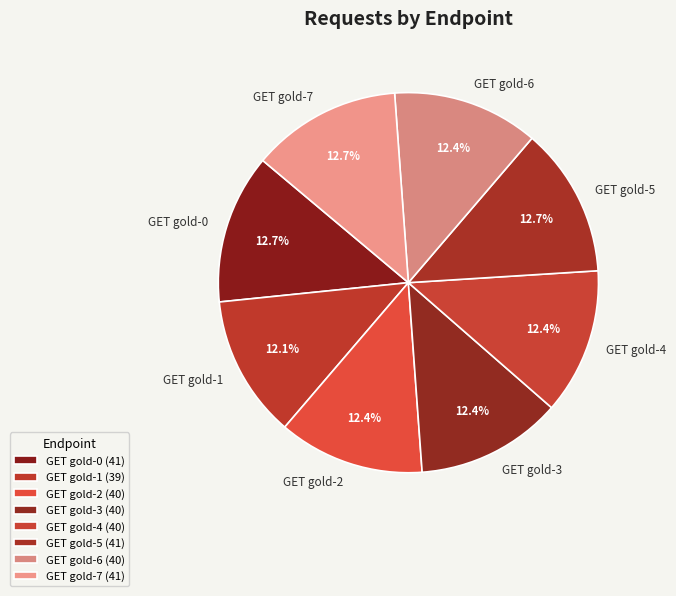

What percentage is NOT represented by GET gold-7?

87.3%